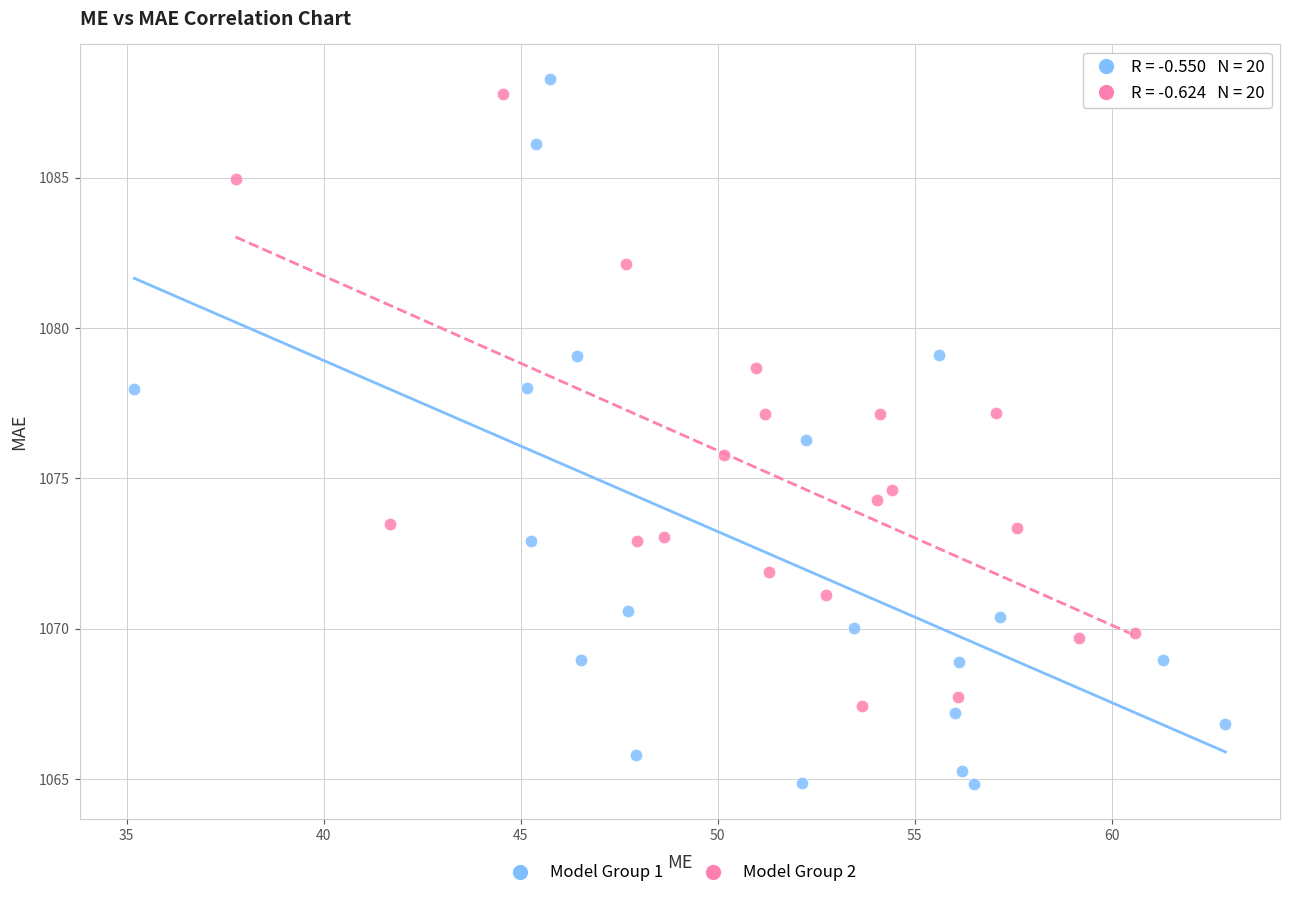

What are all the series names shown in the legend?

Model Group 1, Model Group 2